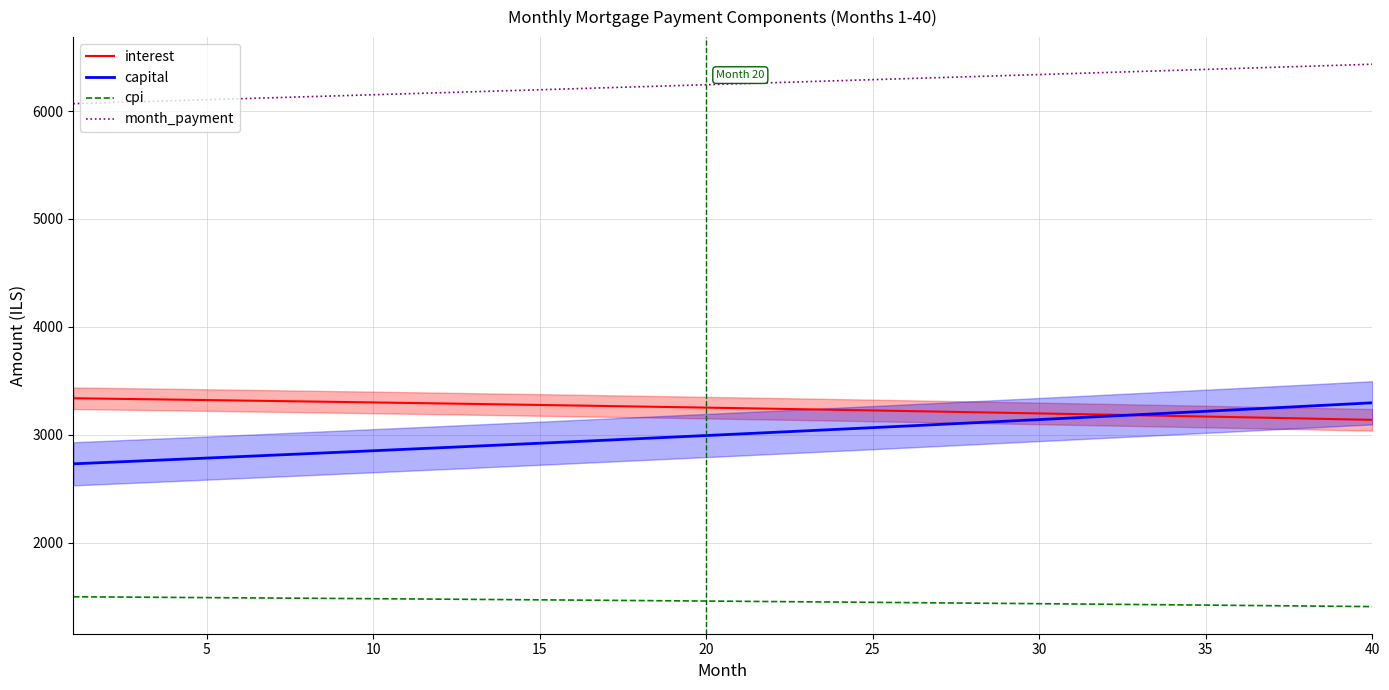

Which series has the largest total across all categories?

month_payment